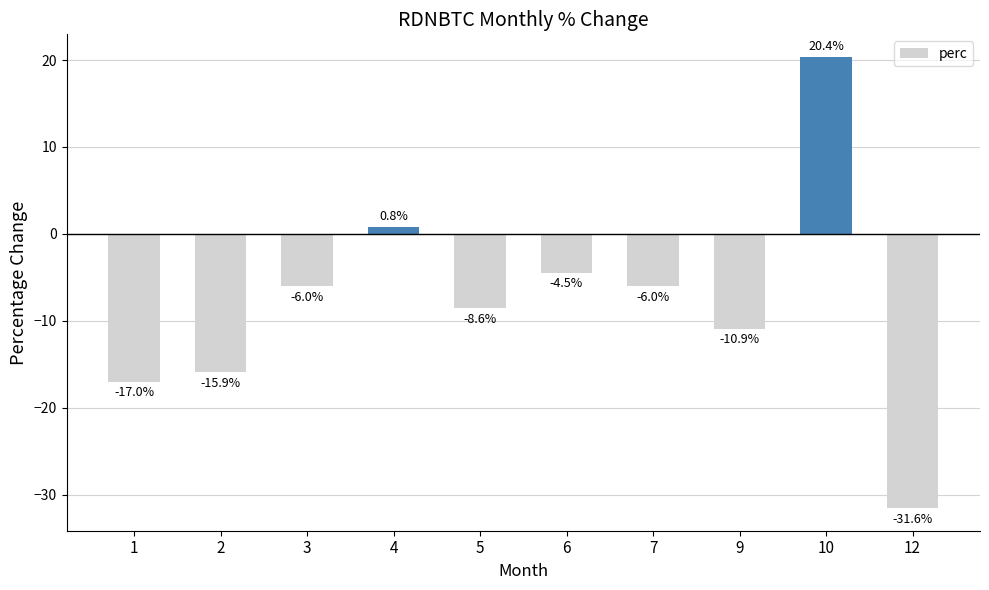

Reading left to right, extract all data points from this chart.

-17.0	-15.9	-6.0	0.8	-8.6	-4.5	-6.0	-10.9	20.4	-31.6